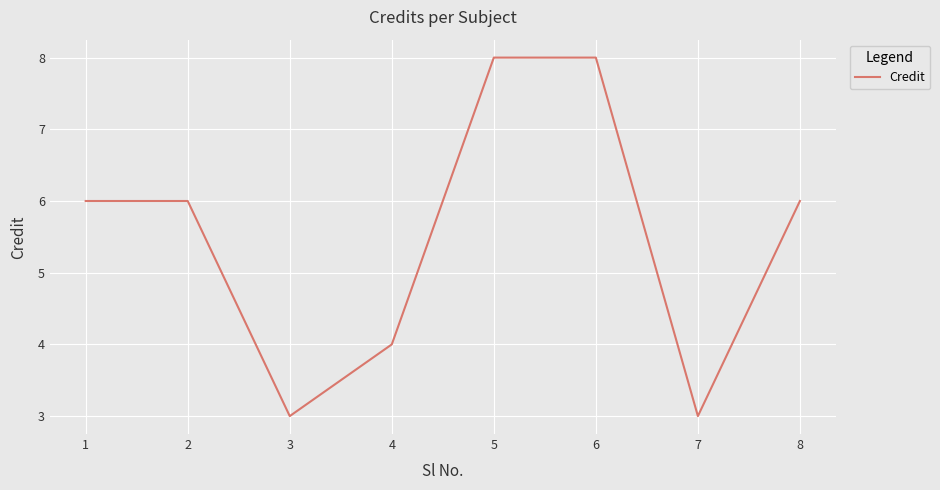

How many interior local valleys (lower than both neighbors) does the data have?

2